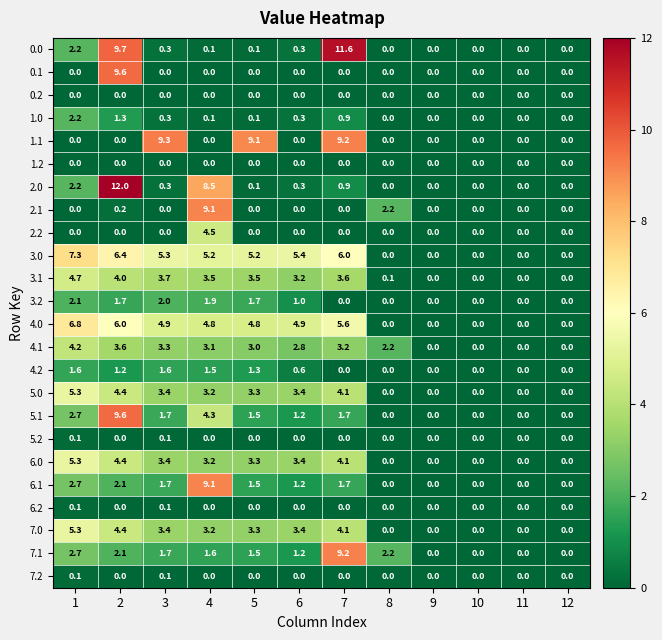

Between 1 and 8, which series saw the biggest shift?

3.0